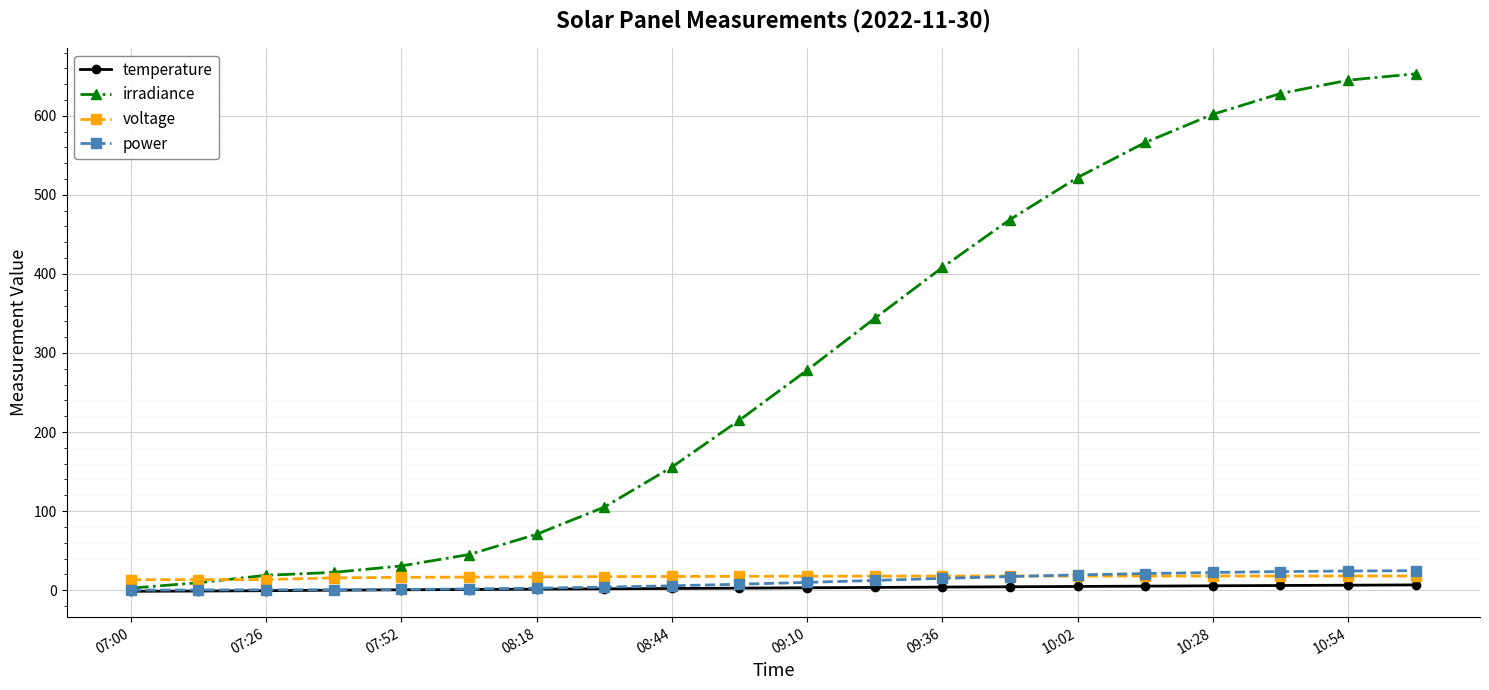

What is the difference between the maximum and minimum values in the temperature series?

8.1